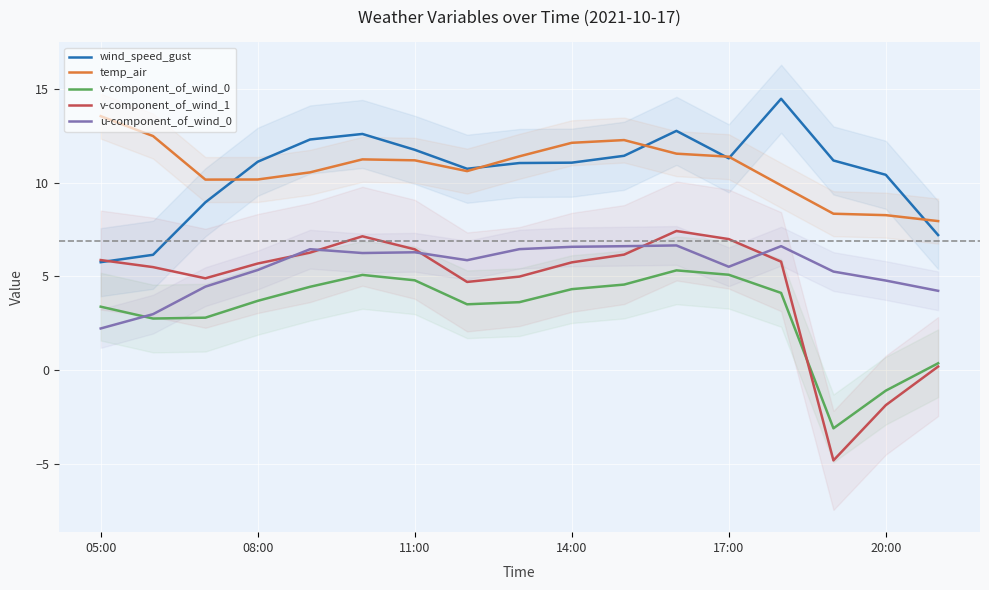

Is it true that v-component_of_wind_0 equals 4.3 at 14:00?

True